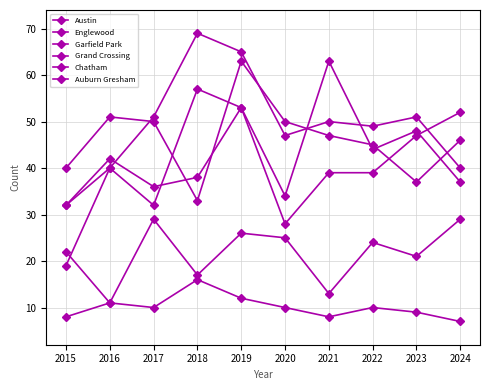

At how many categories does at least one series exceed 36?

10